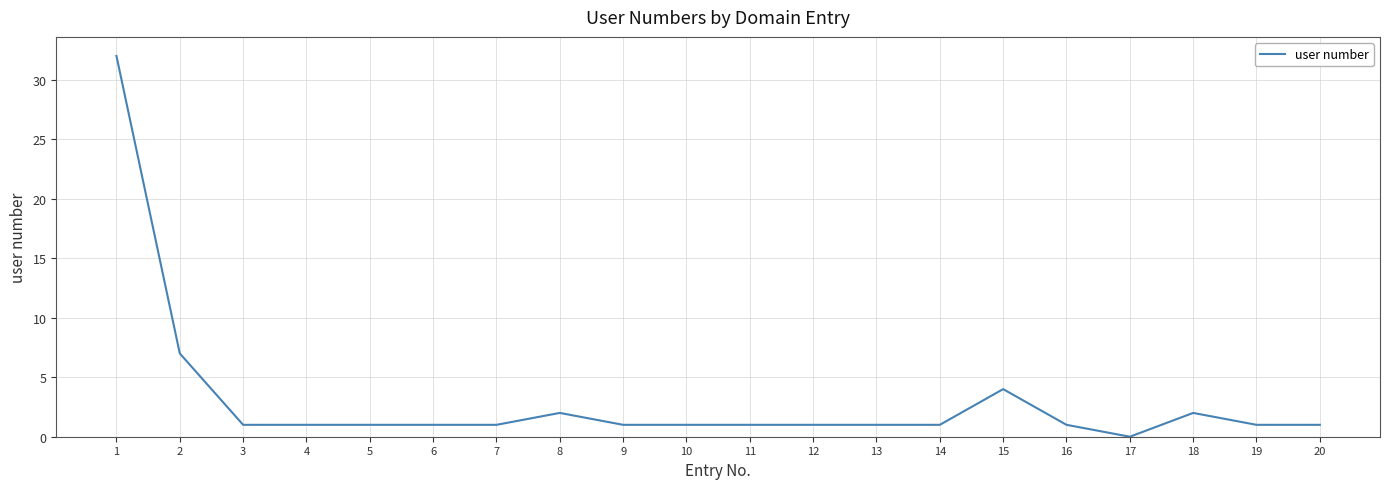

What is the difference between the maximum and minimum values?

32